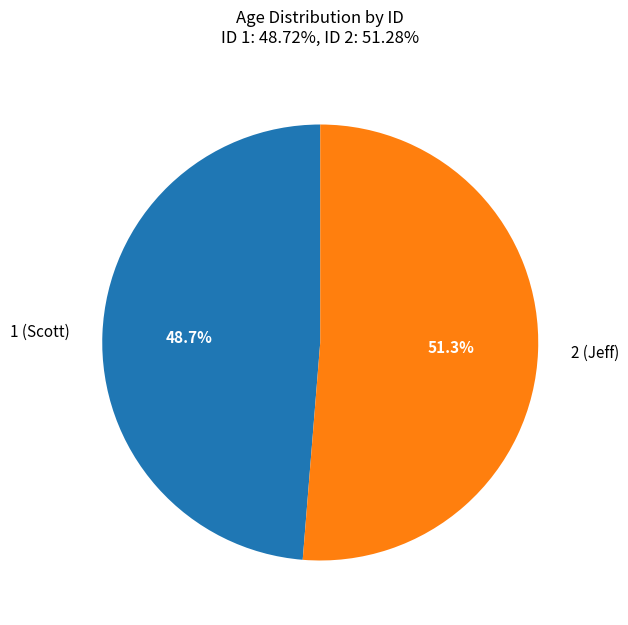

Does 2 (Jeff) account for over 50% of the chart?

Yes